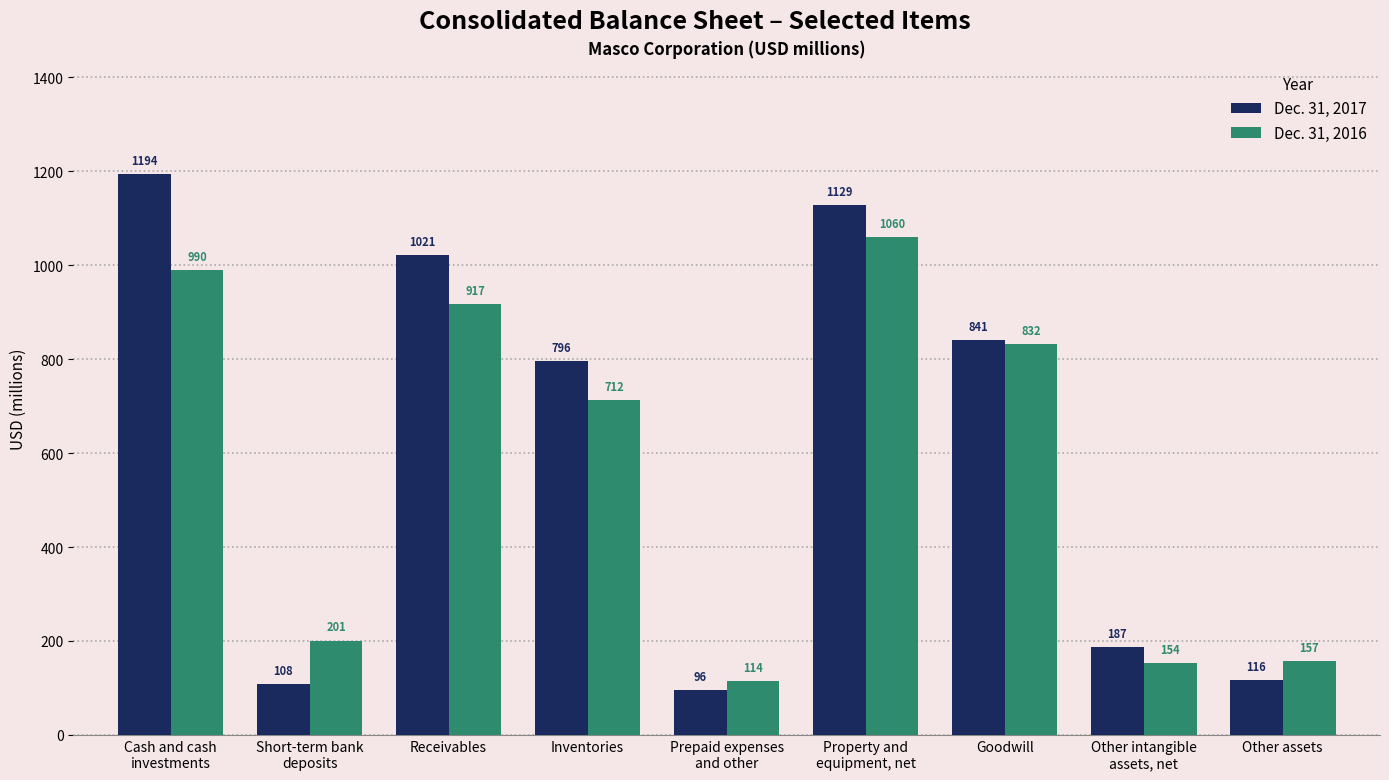

Reading left to right, transcribe all the data shown in this chart.

Dec. 31, 2017: 1194	108	1021	796	96	1129	841	187	116
Dec. 31, 2016: 990	201	917	712	114	1060	832	154	157